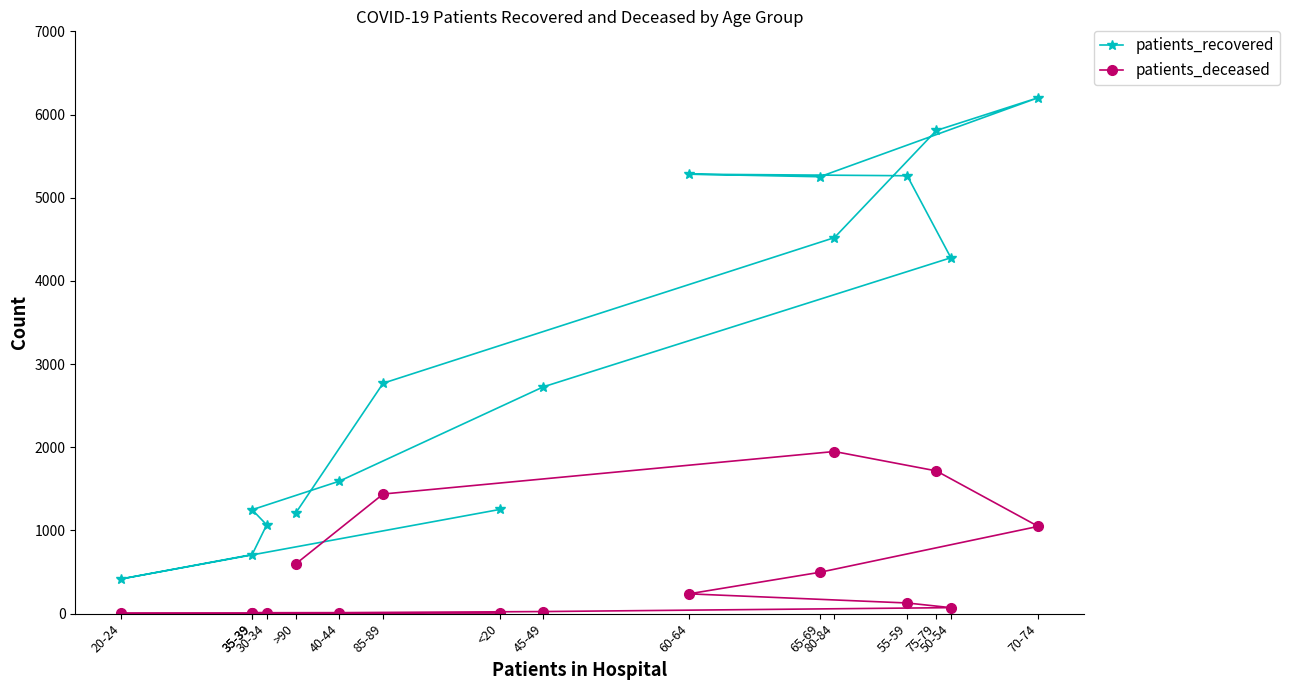

Reading left to right, transcribe all the data shown in this chart.

patients_recovered: 1252	417	710	1067	1249	1593	2726	4278	5264	5283	5252	6202	5808	4520	2770	1211
patients_deceased: 7	3	2	11	11	12	25	72	128	238	497	1049	1716	1949	1438	598